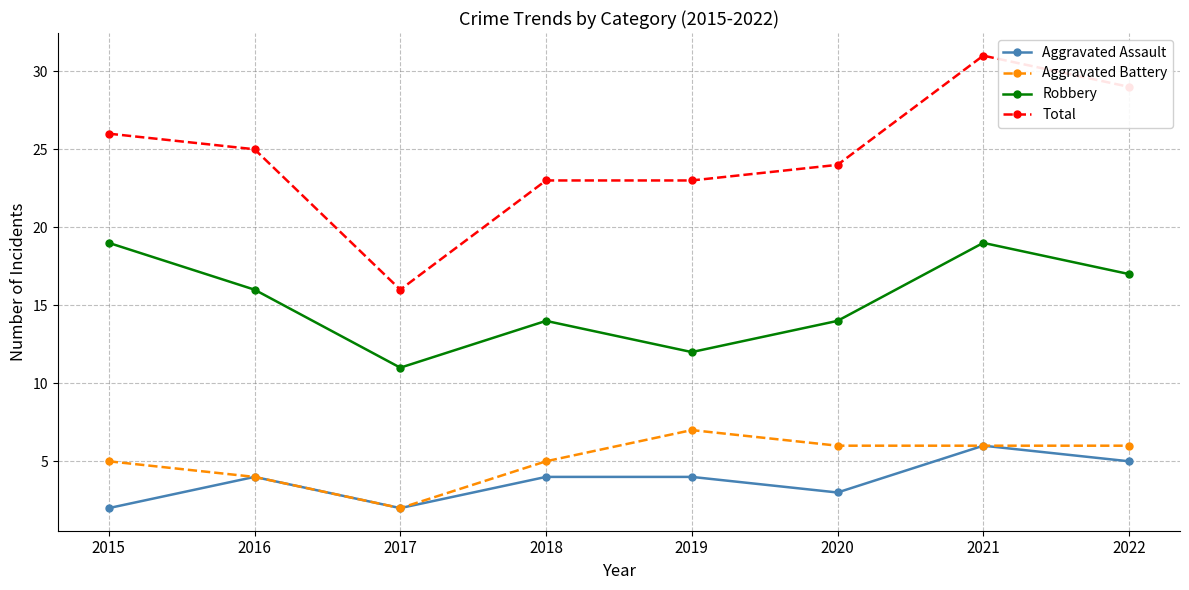

Which series has the widest spread of values?

Total